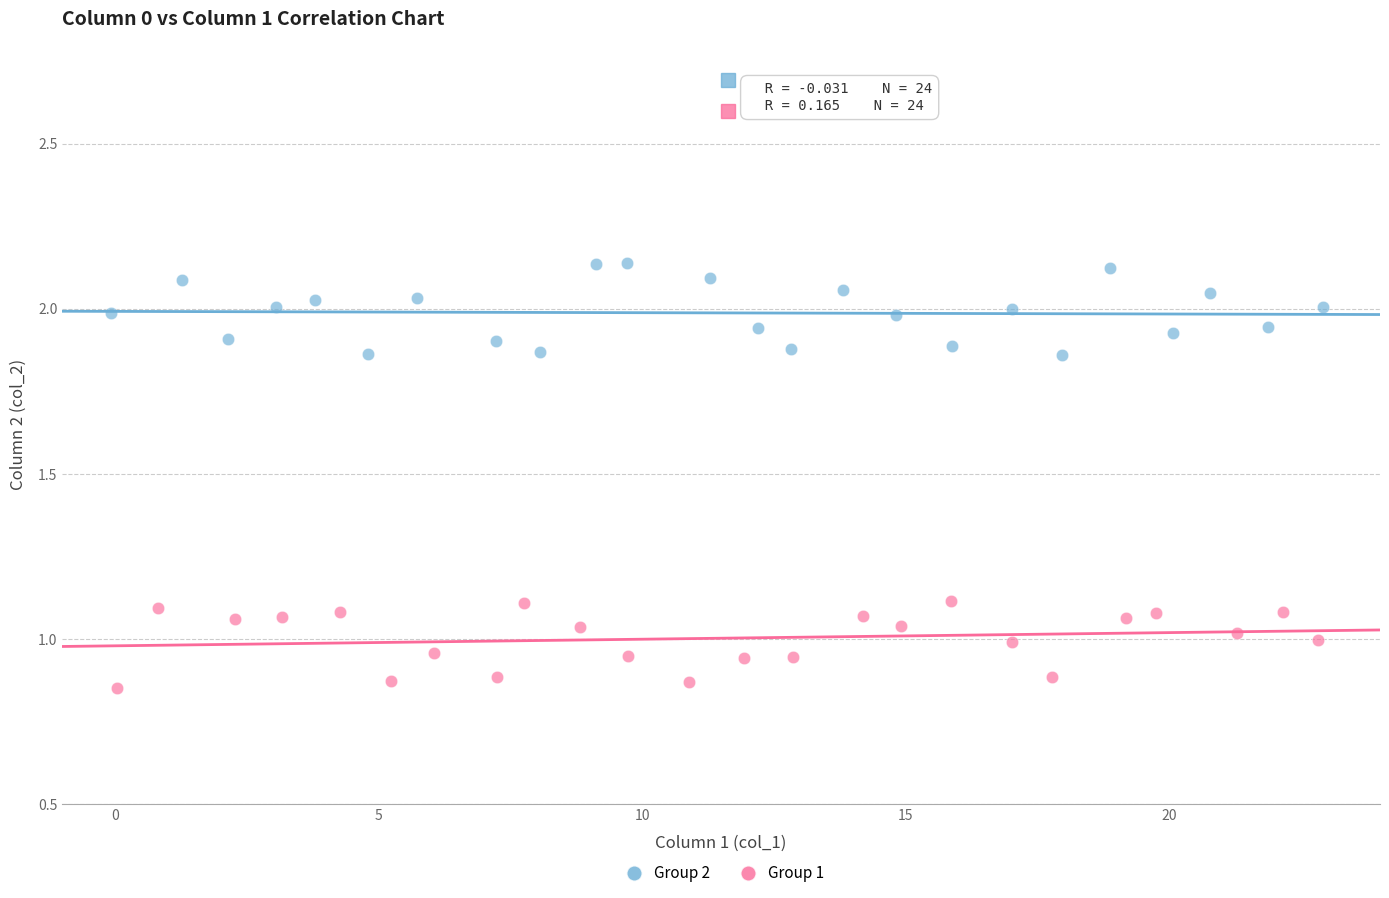

Which series reaches the maximum Y coordinate?

Group 2